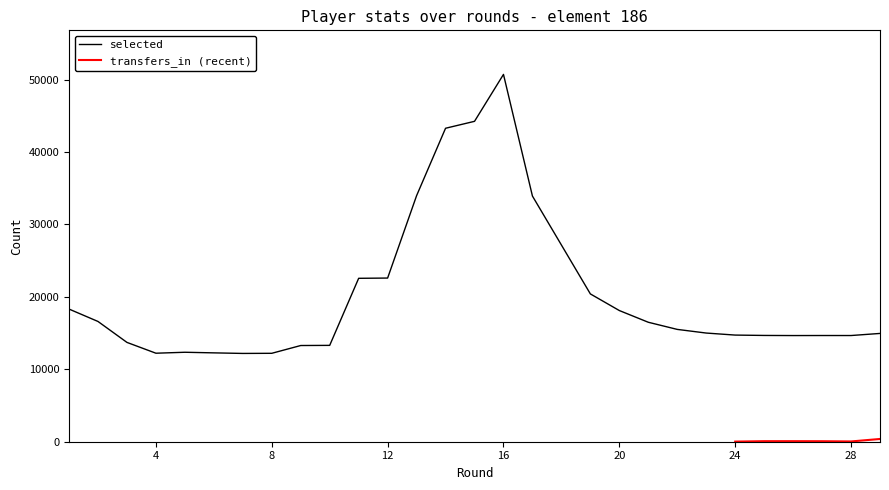

How many interior local peaks (higher than both neighbors) does the data have?

3